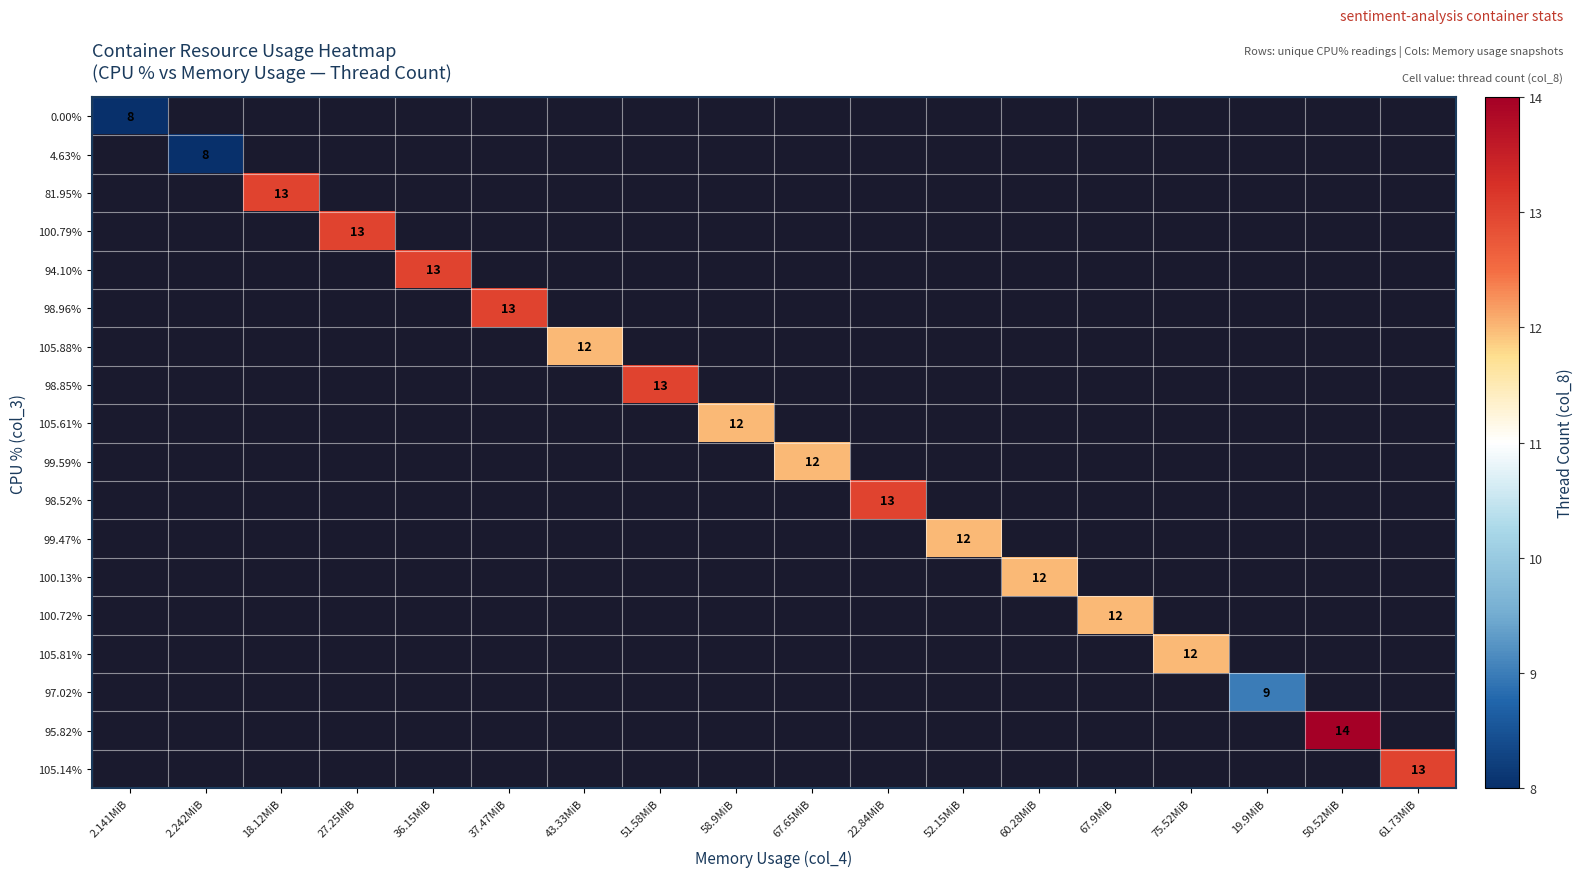

Which has a higher value, 2.141MiB or 36.15MiB?

36.15MiB